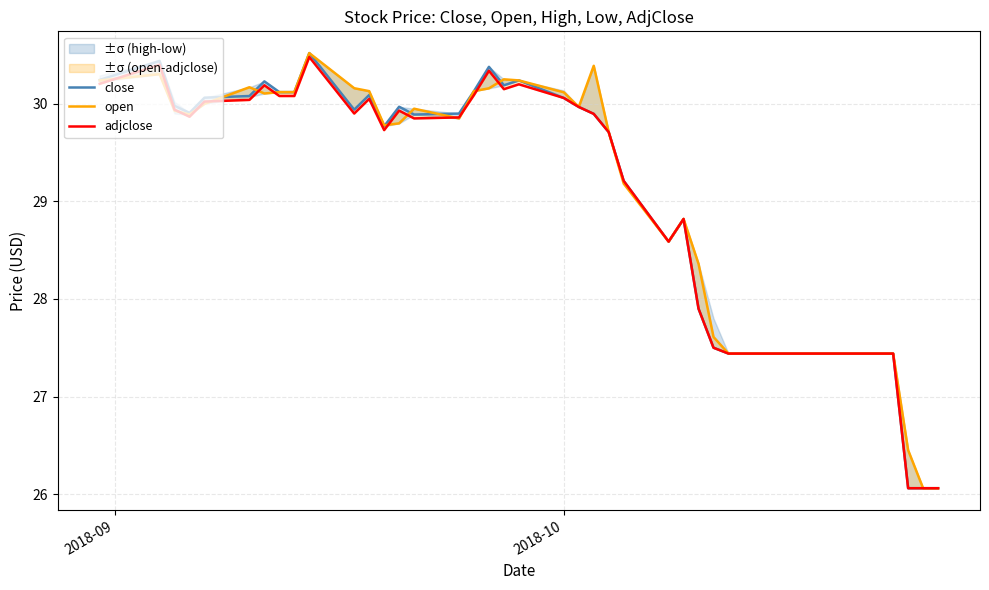

Which series has the largest total across all categories?

open